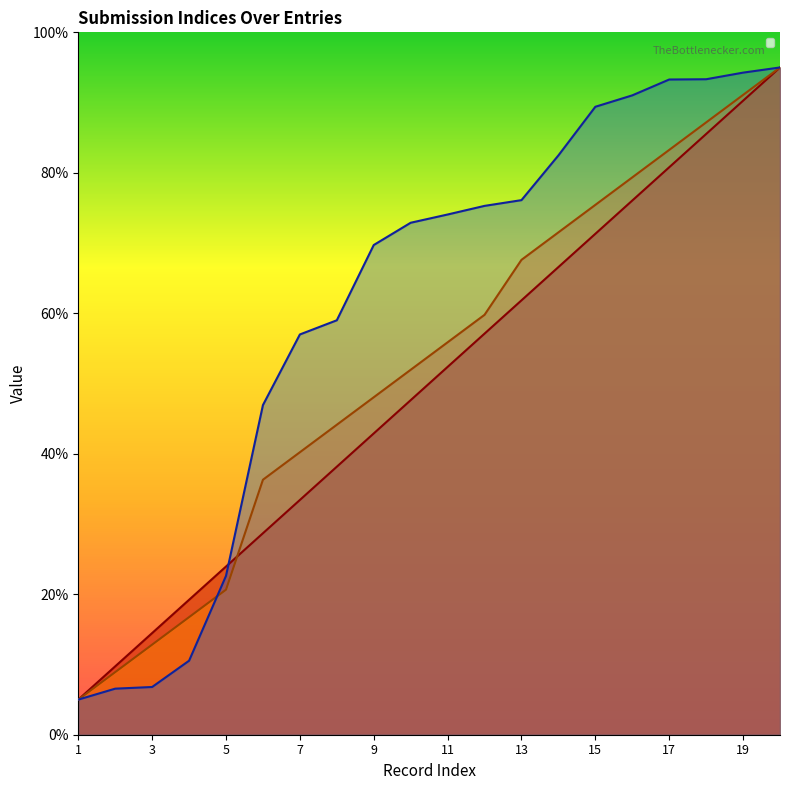

What value does the _parent_index series have at 3?

12.8